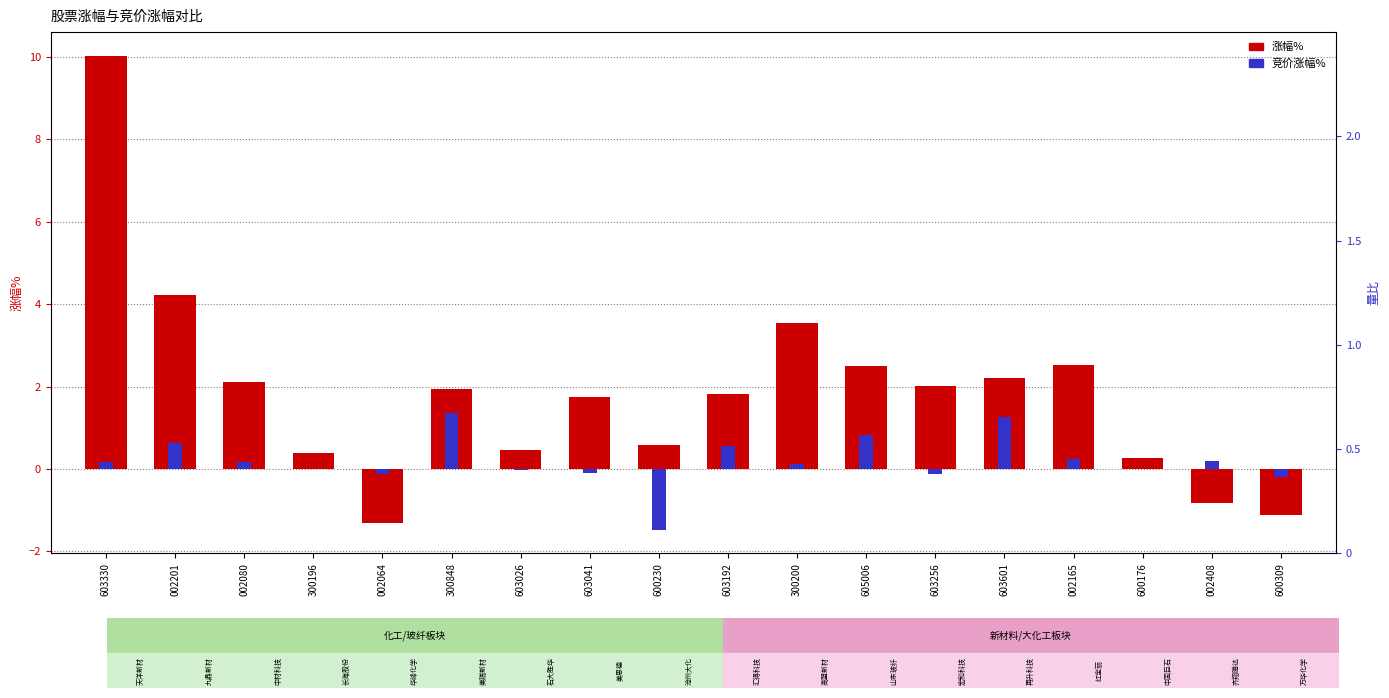

What is the difference between the maximum and minimum values in the 竞价涨幅% series?

2.8